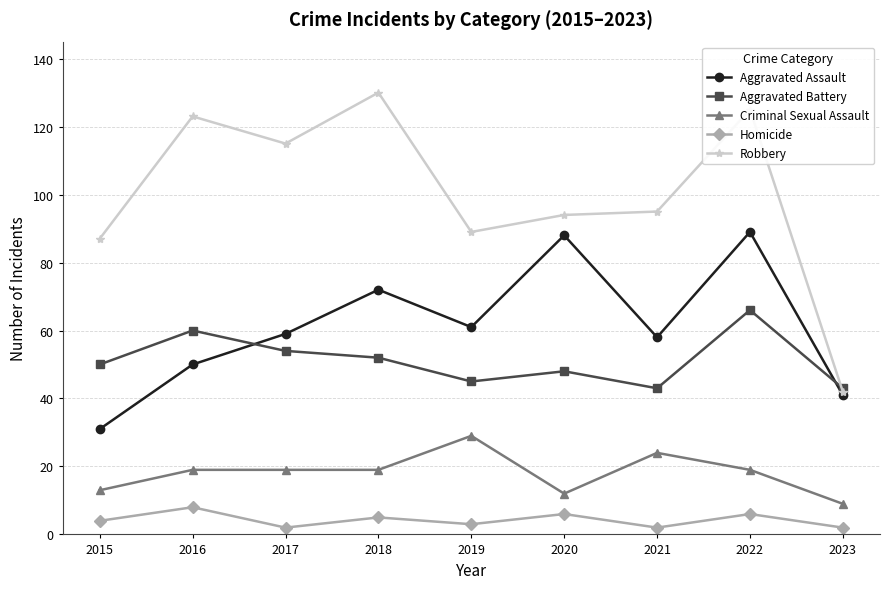

Is the value of Aggravated Assault at 2015 greater than the value of Criminal Sexual Assault at 2019?

Yes